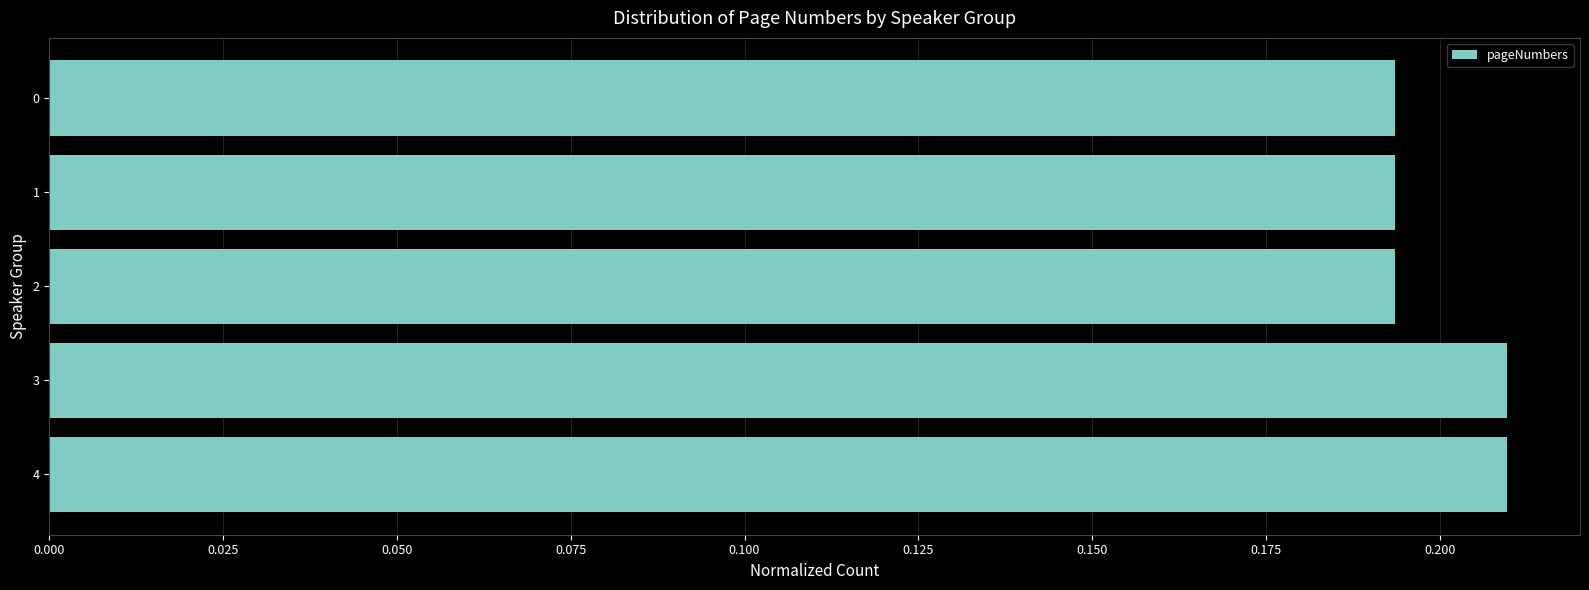

How many distinct data groups are displayed?

1